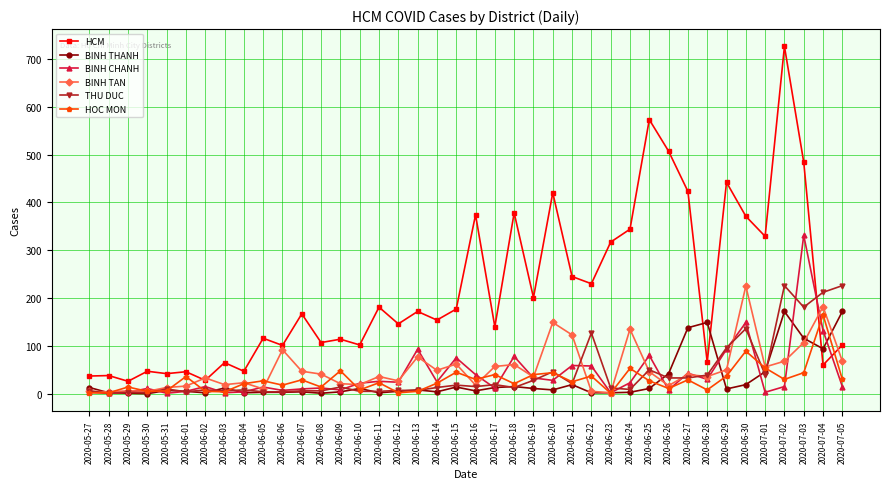

Which series has the largest total across all categories?

HCM